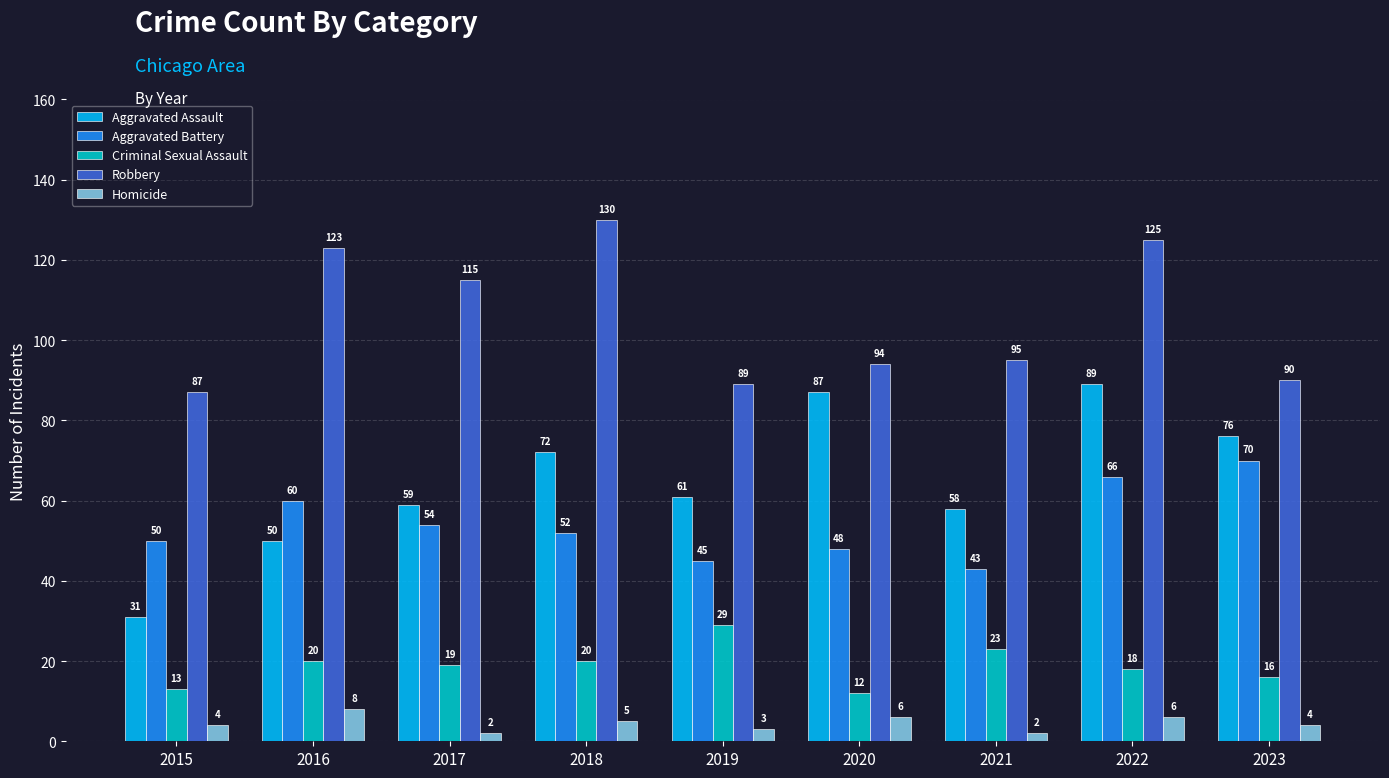

What is the difference between the second highest and minimum values in the Aggravated Assault series?

56